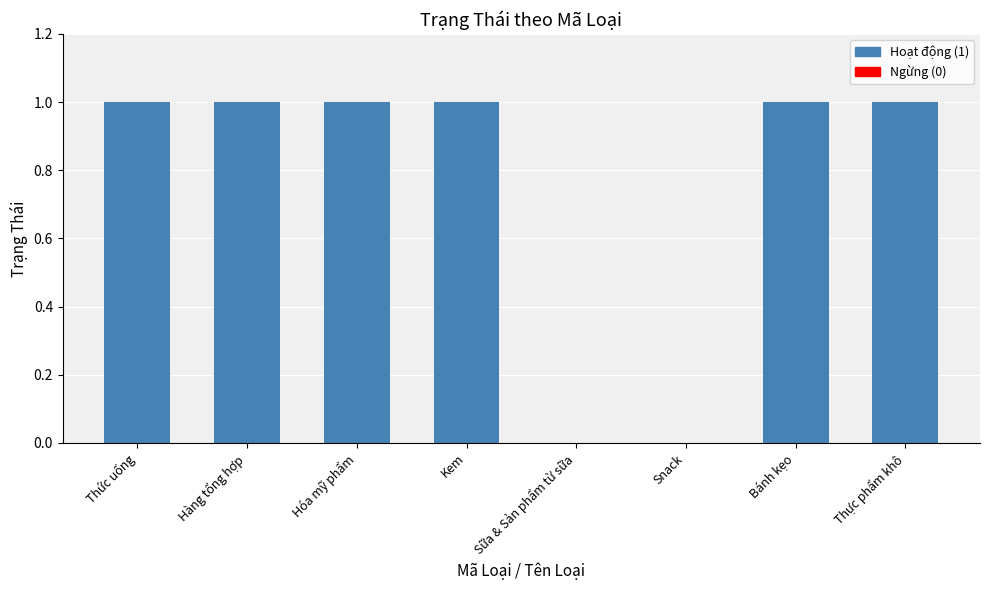

The chart shows a value of 2 at Hóa mỹ phẩm. True or false?

False